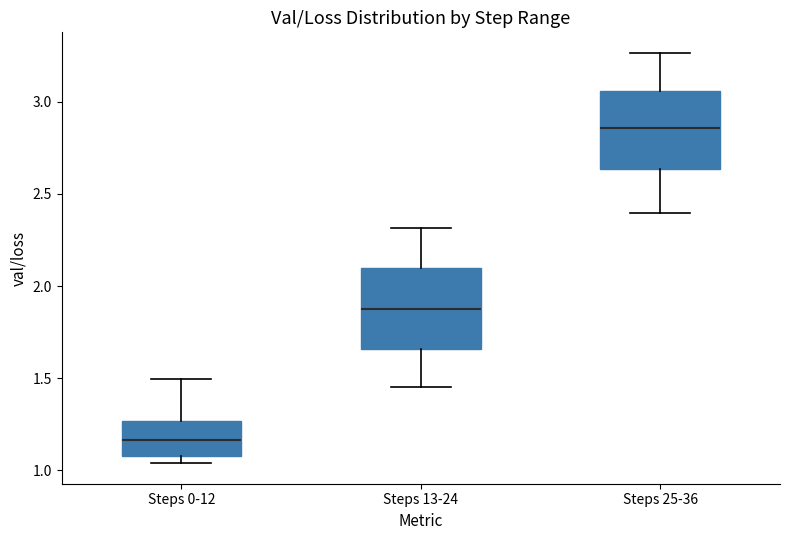

Reading left to right, transcribe this box plot: for each box, give where its median line is, the range the box spans, and where its two whiskers end, as read against the y-axis. The values are not printed on the chart, so give them approximately, as read against the axis.

Steps 0-12: median 1.15, box 1.10 to 1.25, whiskers 1.05 to 1.50
Steps 13-24: median 1.85, box 1.65 to 2.10, whiskers 1.45 to 2.30
Steps 25-36: median 2.85, box 2.65 to 3.05, whiskers 2.40 to 3.25